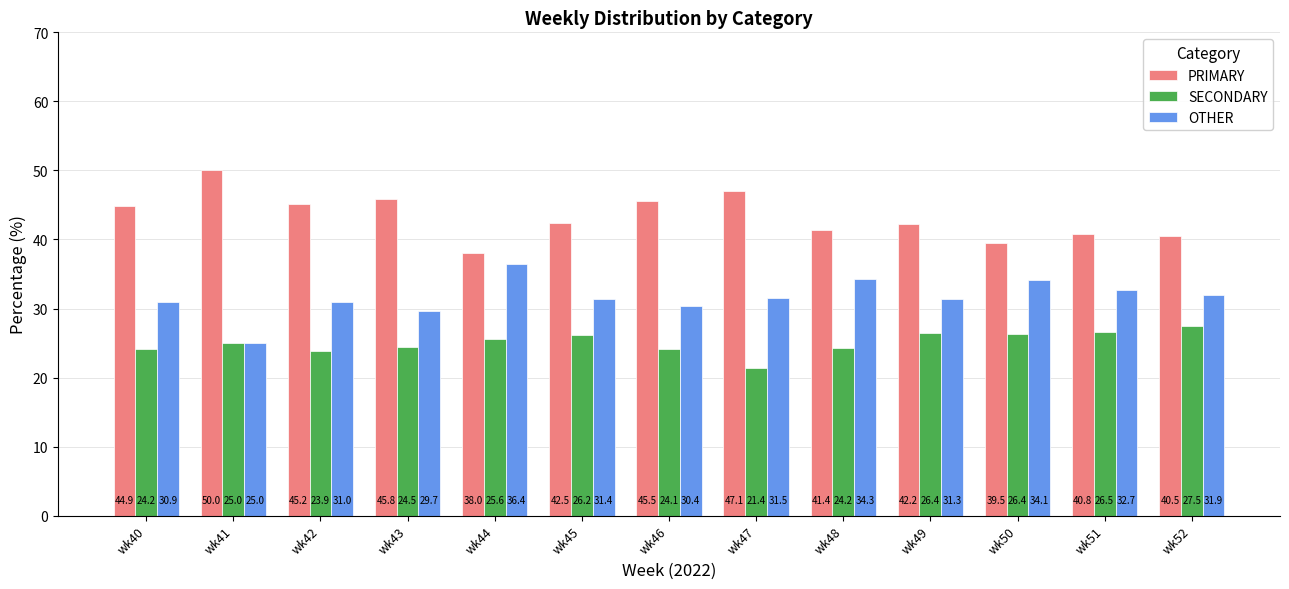

Which series has the largest range (max minus min)?

PRIMARY